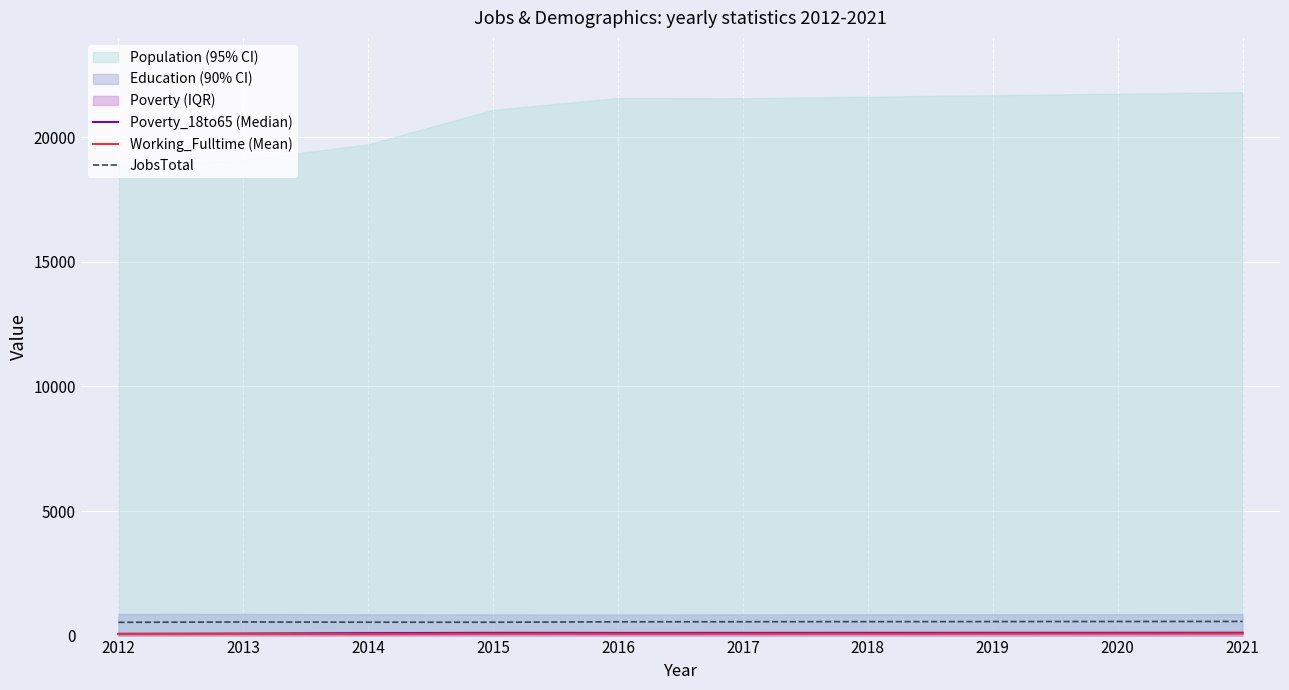

Count the number of categories in the chart.

10